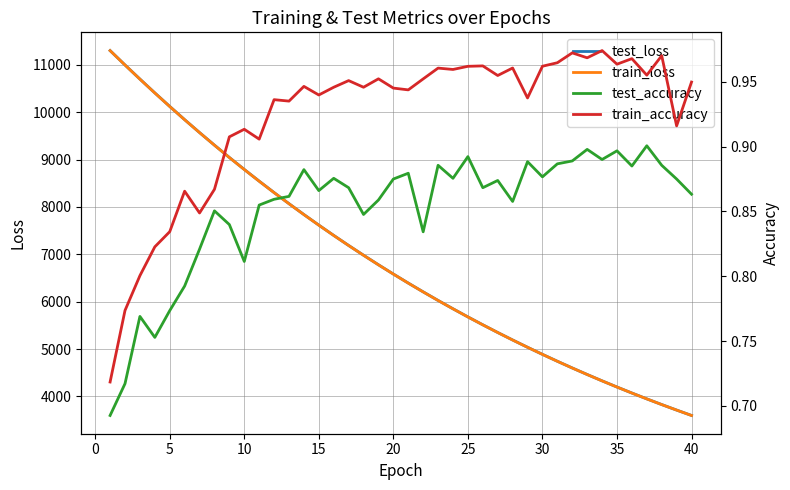

True or false: test_loss and test_accuracy intersect in this chart.

False